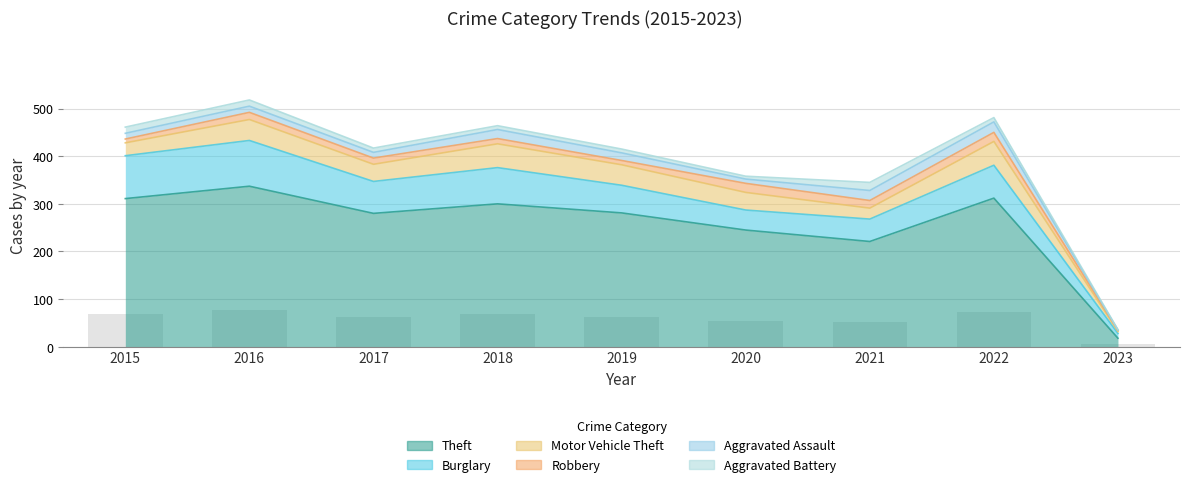

What is the average value of the Aggravated Assault series?

14